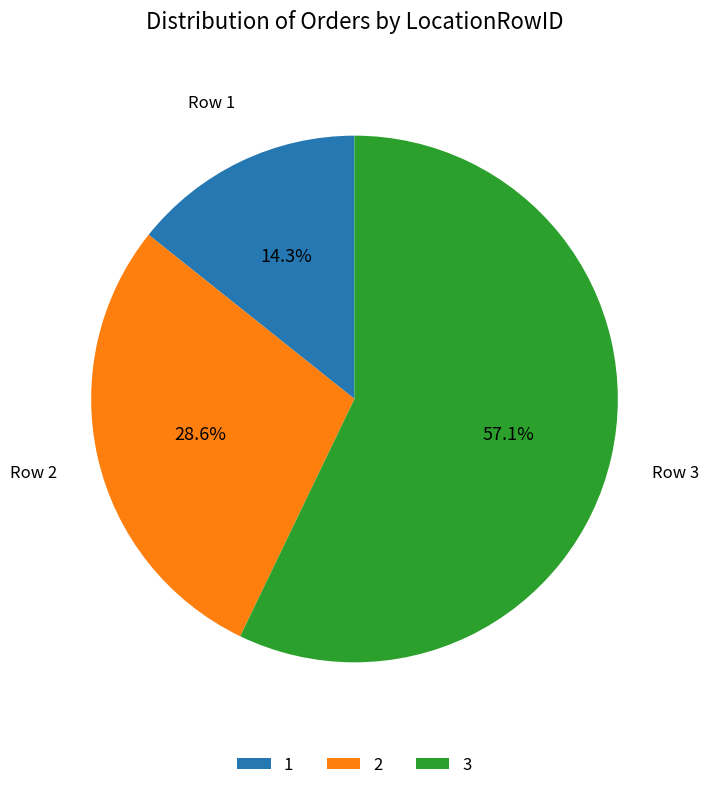

What is the smallest slice in the pie chart?

1